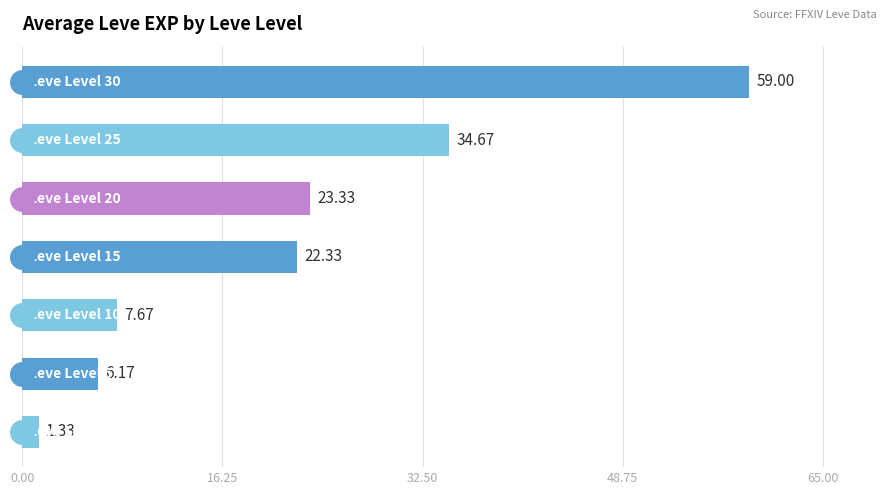

What is the difference between the maximum and minimum values?

57.7